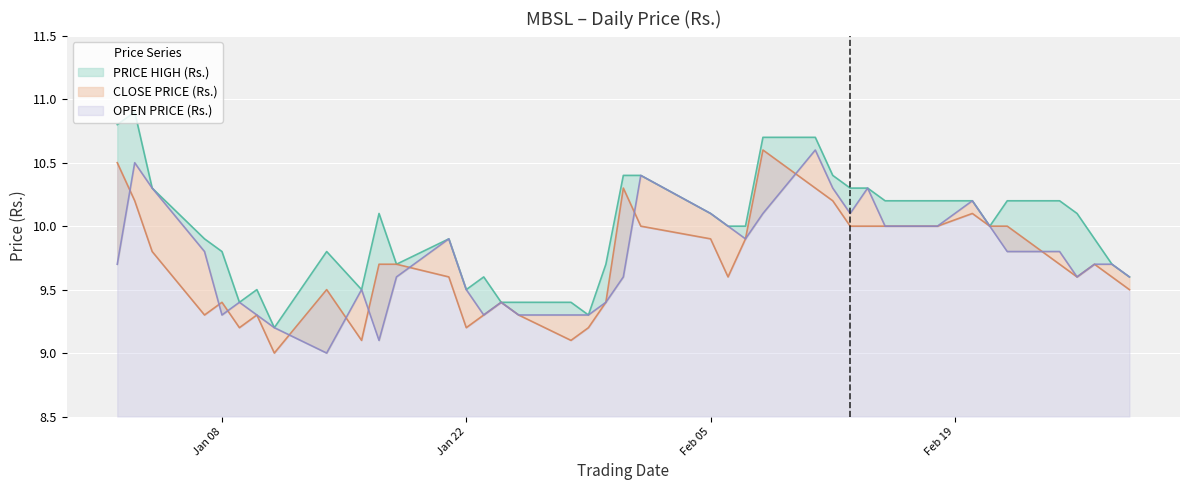

What is the average value of the PRICE HIGH (Rs.) series?

10.0